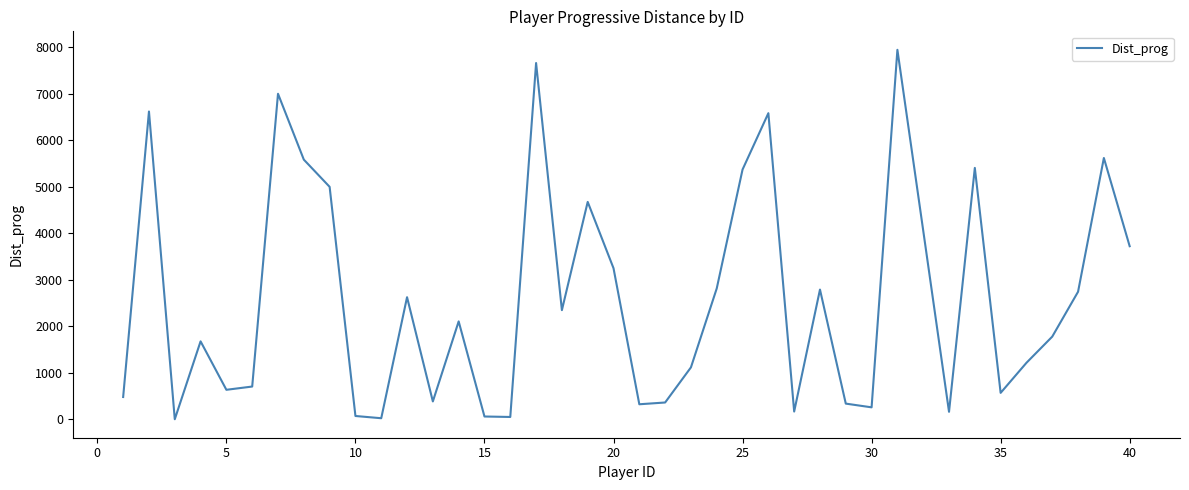

How many values are below 2103?

20